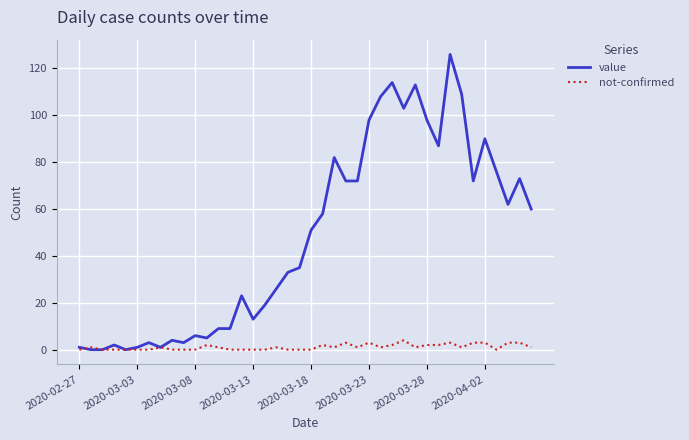

Rank the series by their maximum value, from lowest to highest.

not-confirmed, value